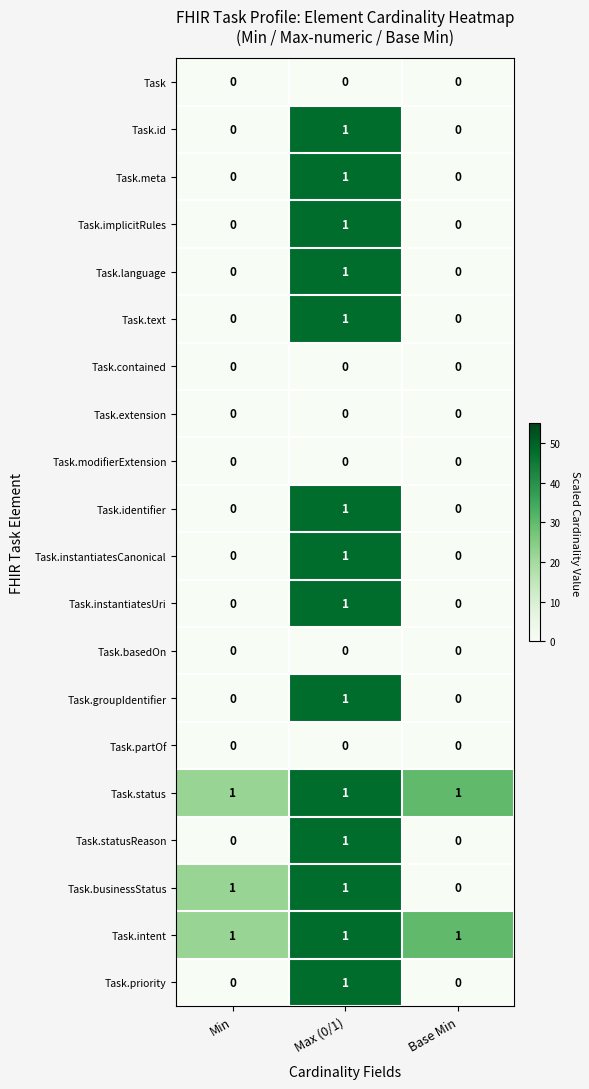

Between Min and Base Min, which series saw the biggest shift?

Task.businessStatus